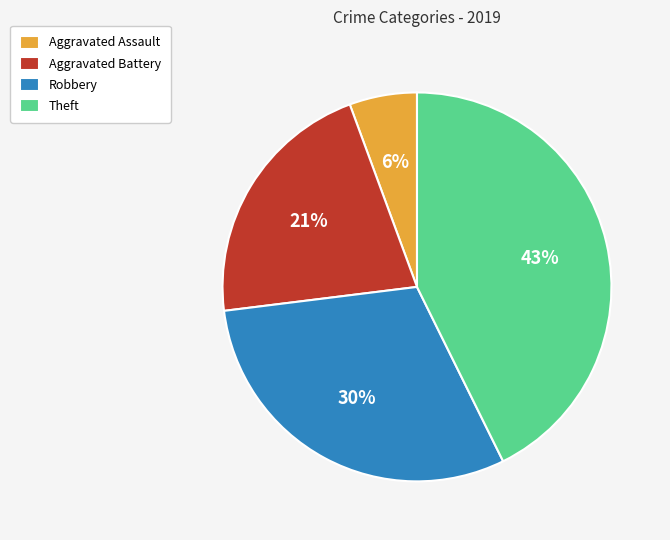

Which slice is the smallest?

Aggravated Assault